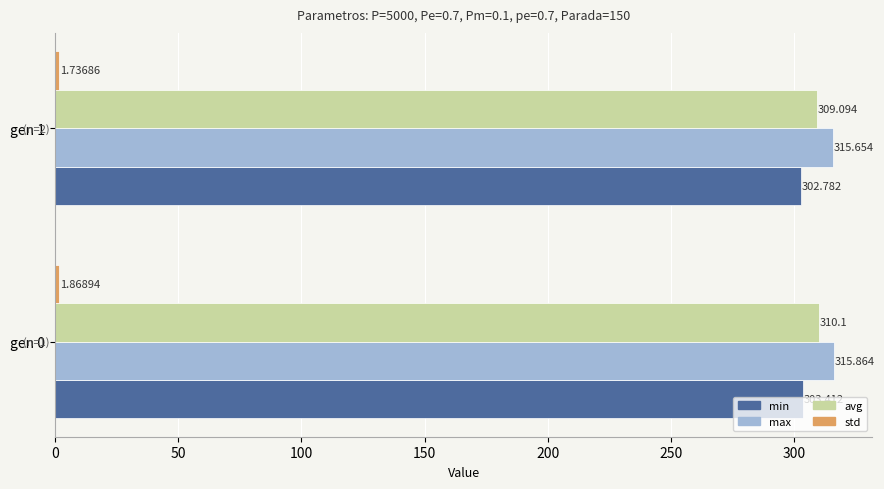

Which series has the largest total across all categories?

max